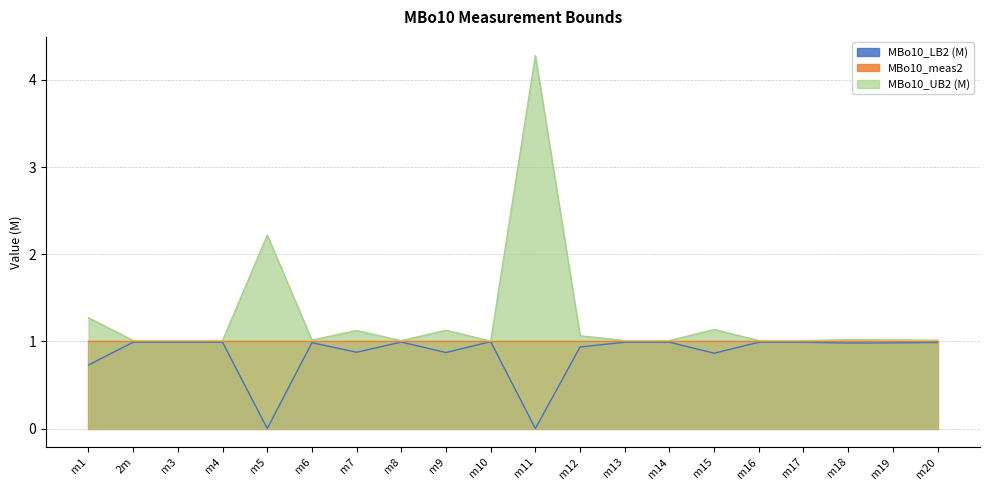

True or false: MBo10_LB2 (M) and MBo10_UB2 (M) intersect in this chart.

False